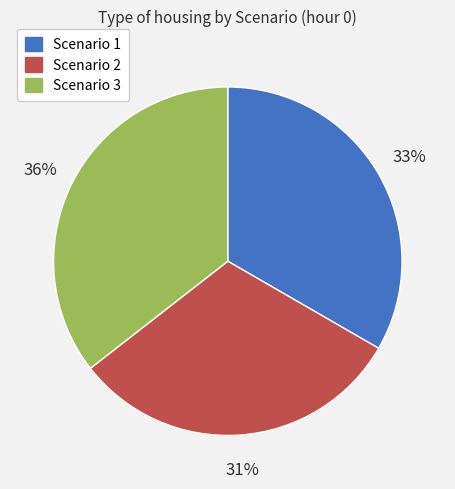

Approximately how many times larger is the value at Scenario 3 compared to Scenario 1?

1.1